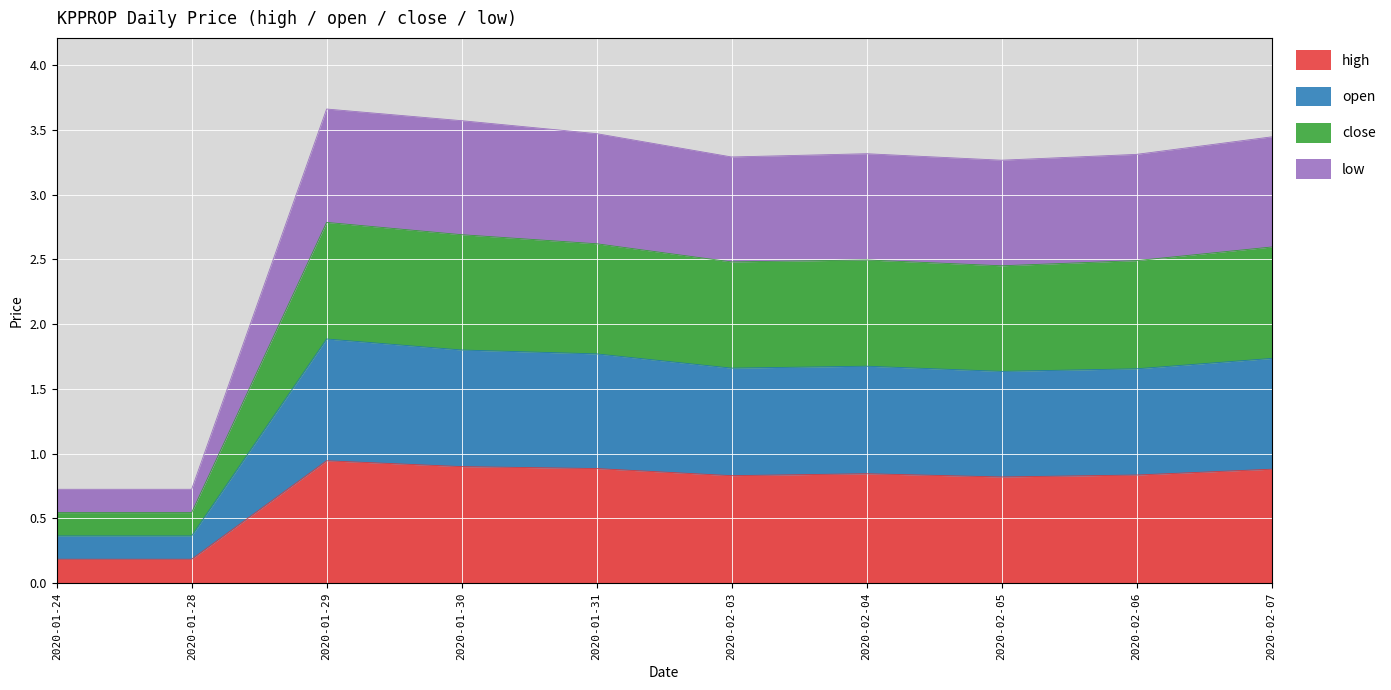

What is the label of the 2nd point from the right?

2020-02-06